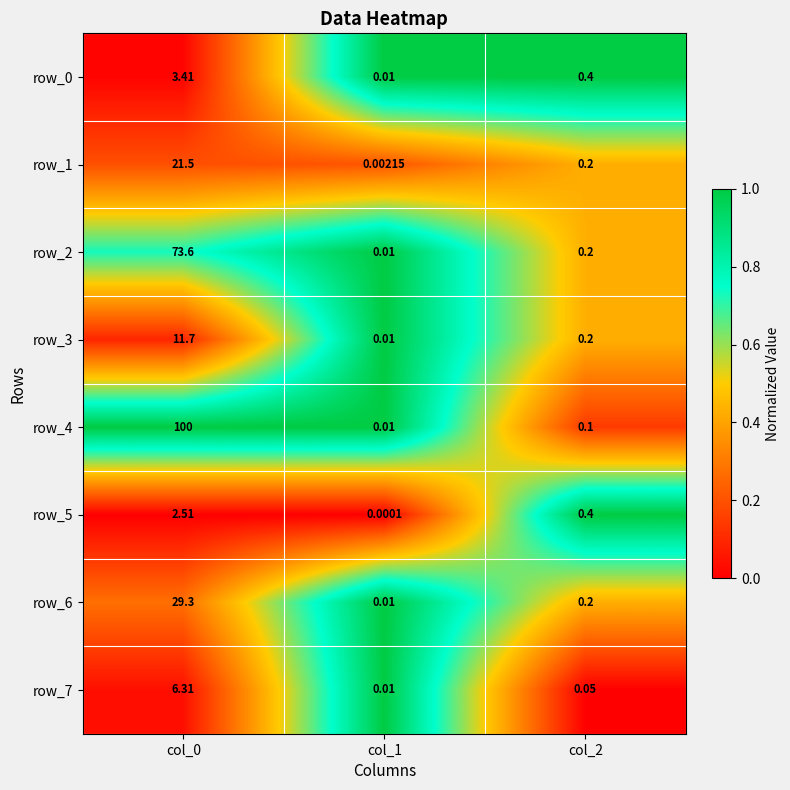

Which series changed the most between col_0 and col_2?

row_4